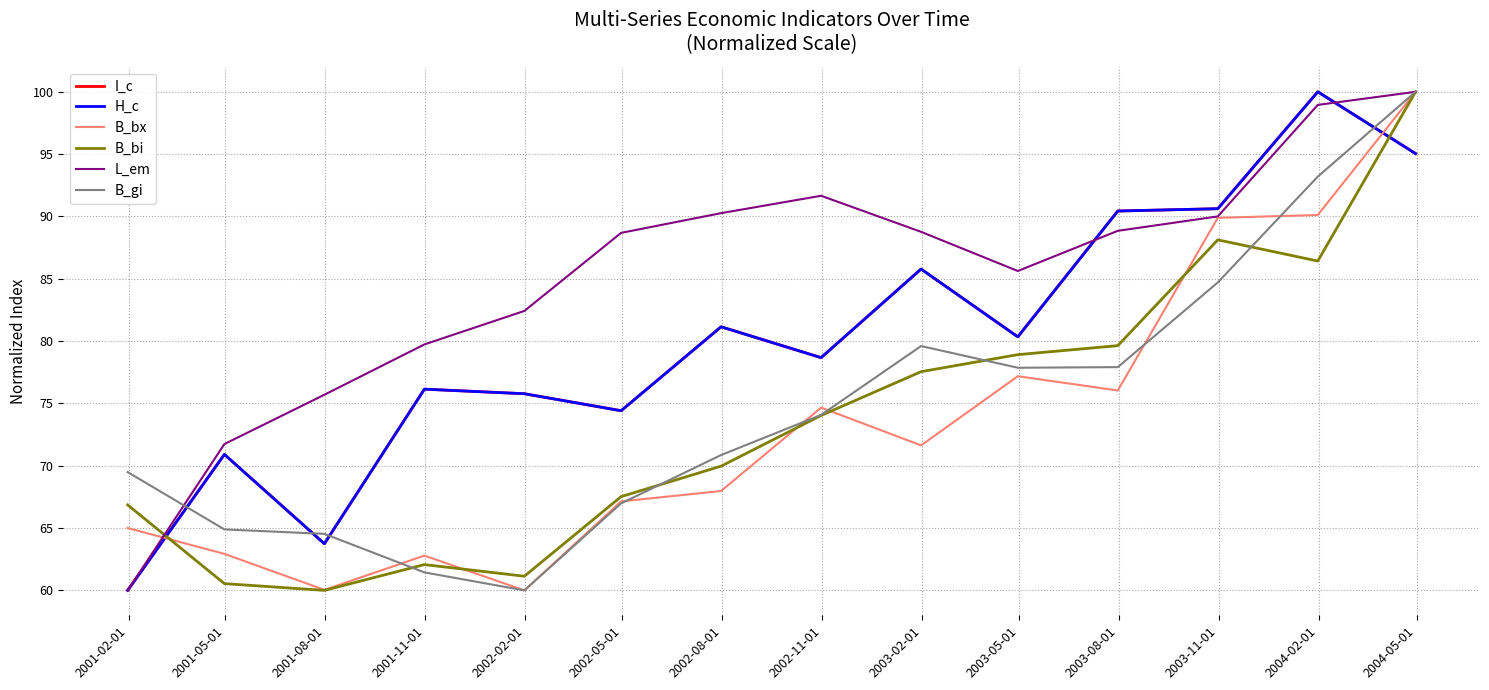

How many times do H_c and B_bi cross each other?

2